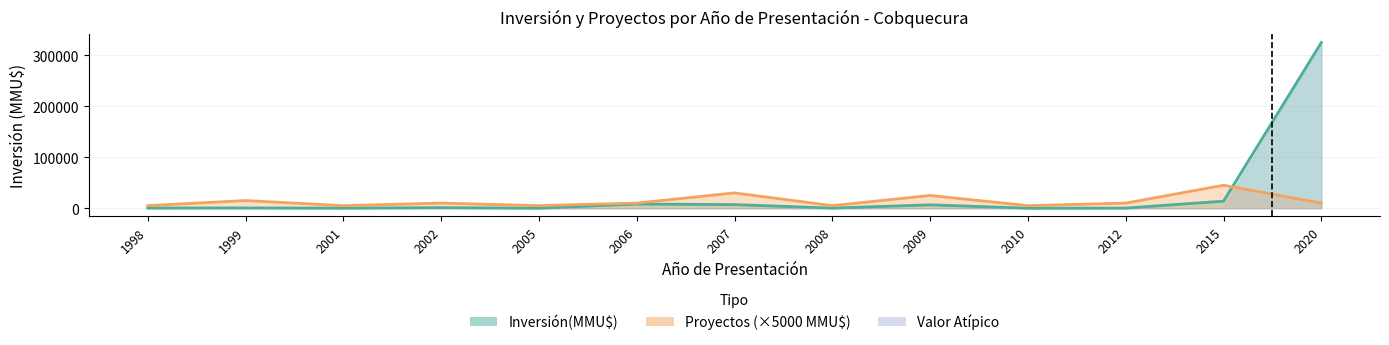

True or false: Proyectos has a value of 5000 at 2010.

True